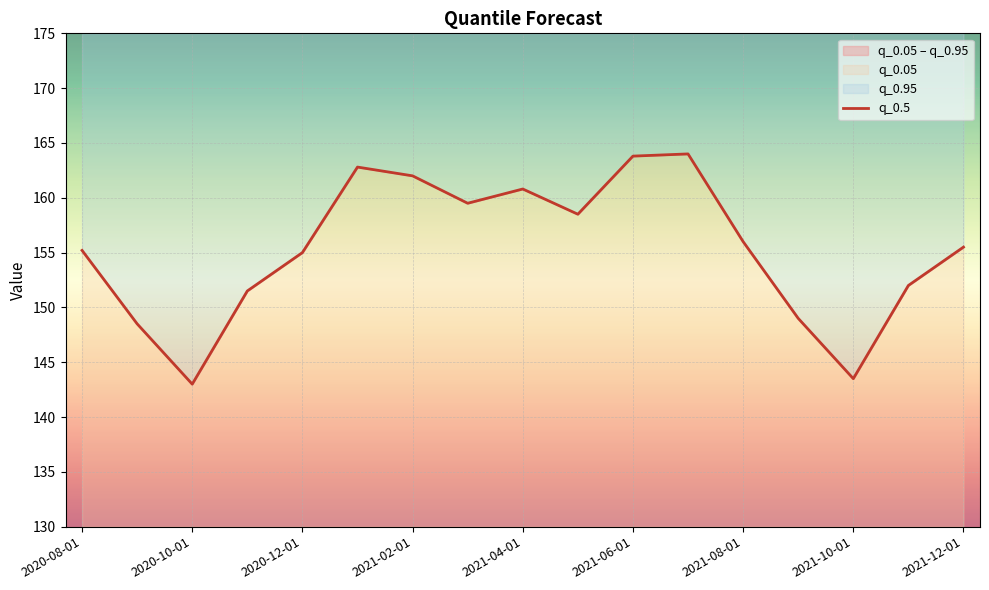

The chart shows a value of 155.5 at 2021-12-01. True or false?

True